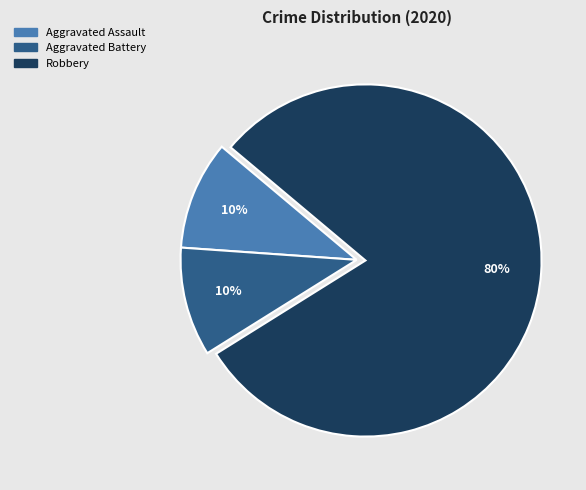

Is there any slice that represents more than half of the pie?

Yes